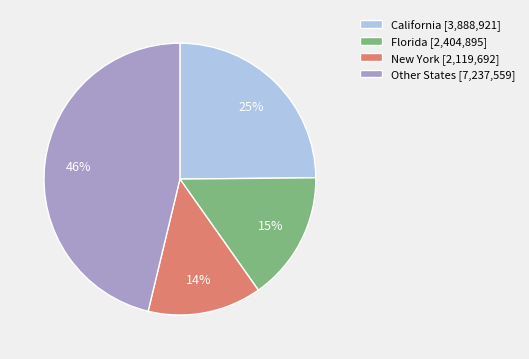

Which has a higher value, California [3,888,921] or Other States [7,237,559]?

Other States [7,237,559]